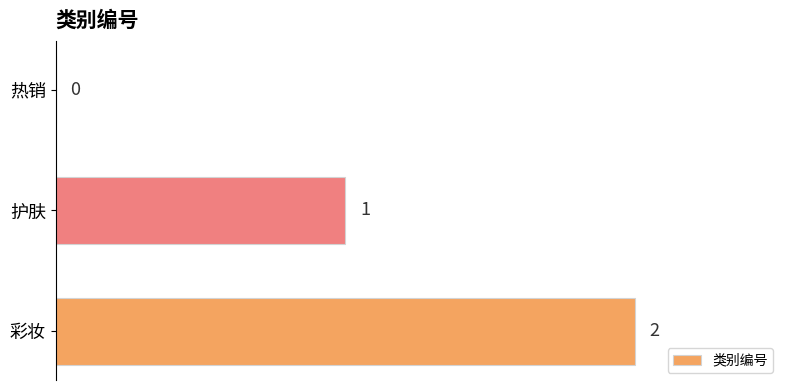

True or false: the data shows -1 at 热销.

False